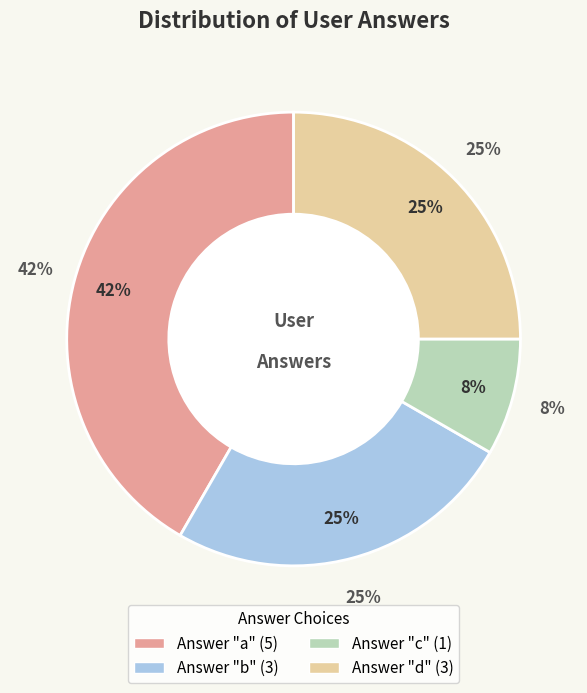

To the nearest percent, what is the average slice percentage?

25%